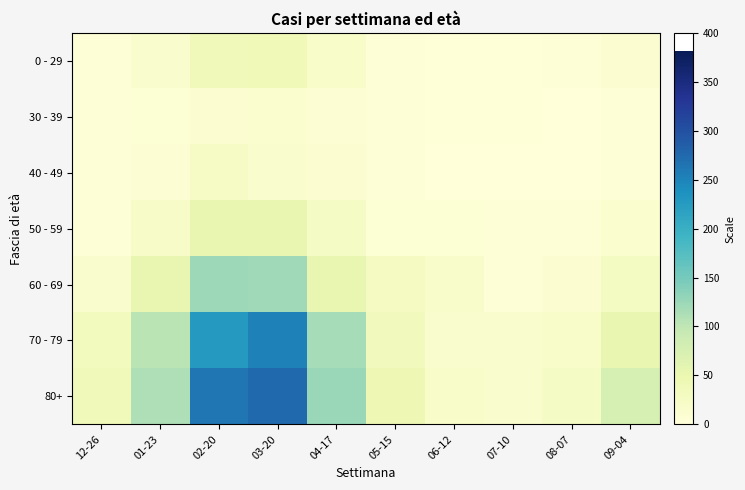

What is the maximum value shown in the chart?

275